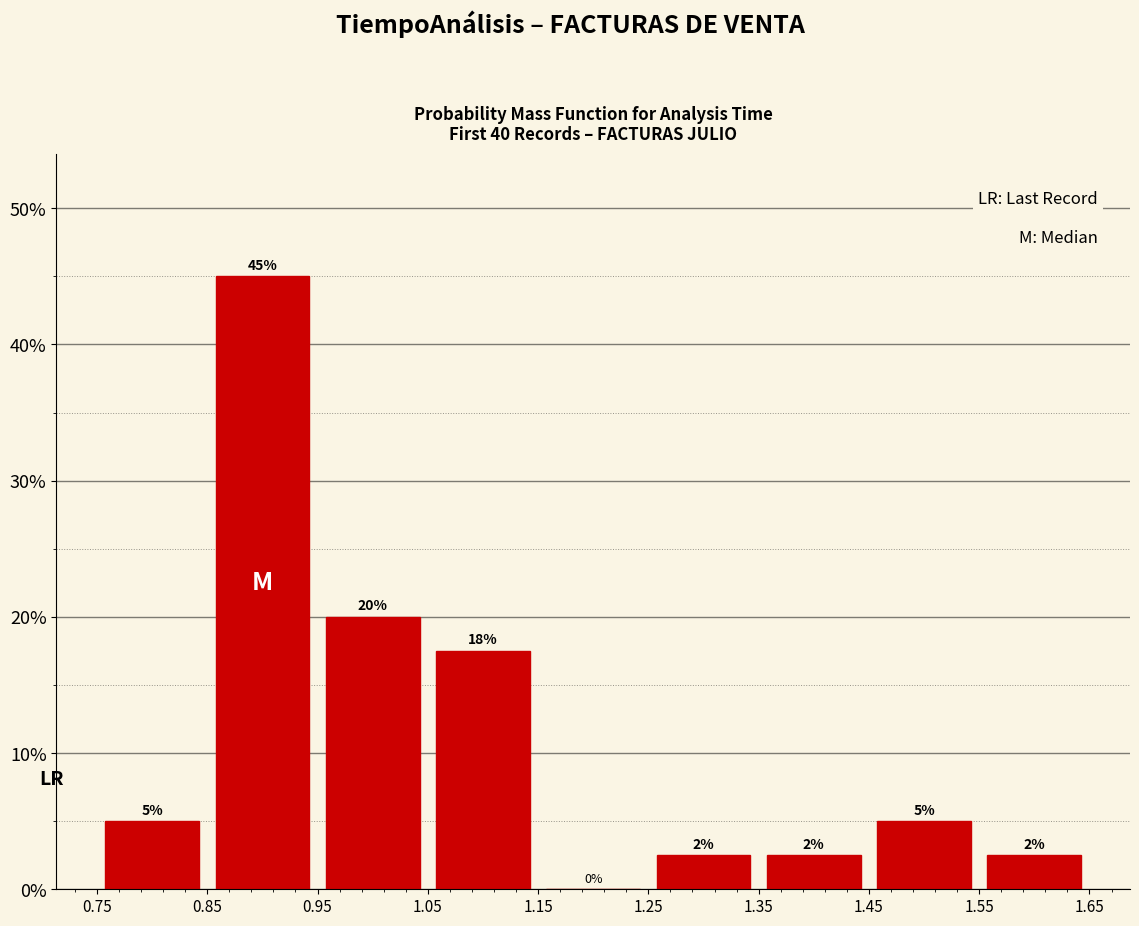

Which range on the x-axis has the tallest bar?

0.85 to 0.95